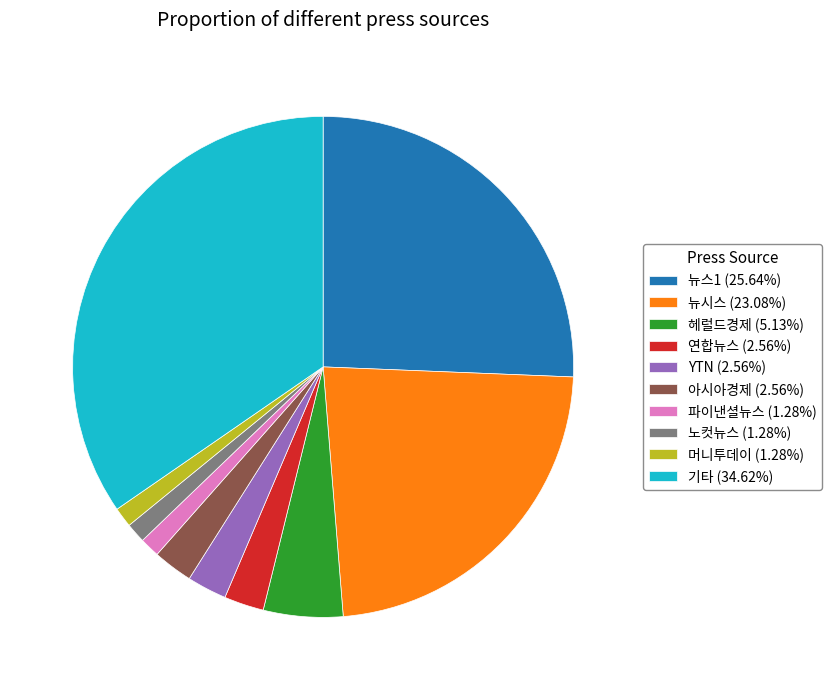

Approximately how many times larger is the value at 연합뉴스 (2.56%) compared to 파이낸셜뉴스 (1.28%)?

2.0